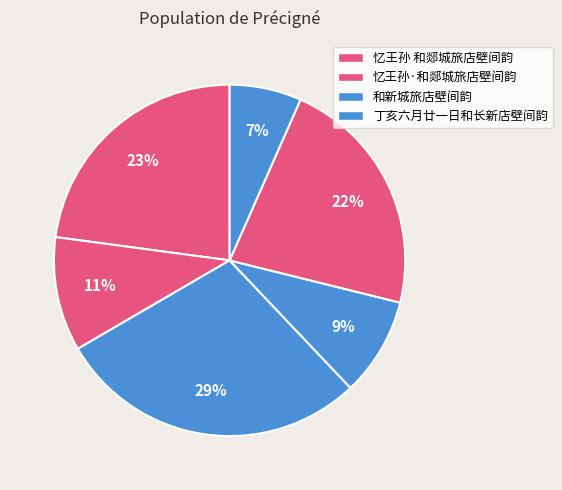

Which slice is the largest?

和新城旅店壁间韵